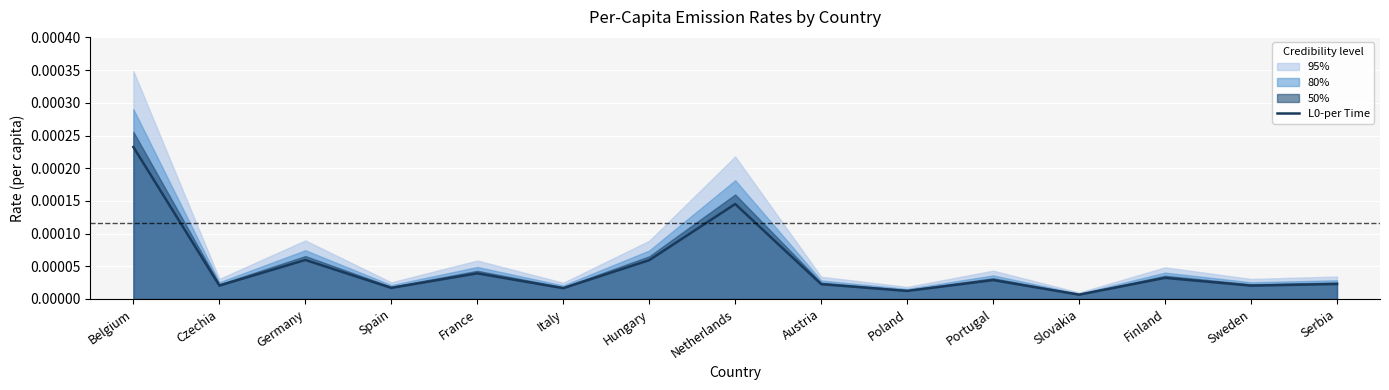

True or false: the data has more than 2 interior local peaks.

True